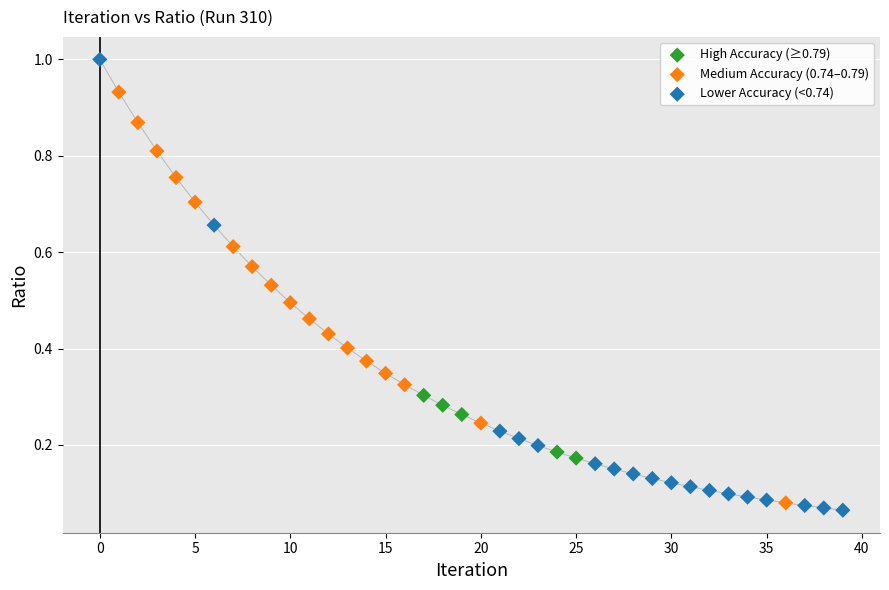

Which series reaches the maximum Y coordinate?

Lower Accuracy (<0.74)